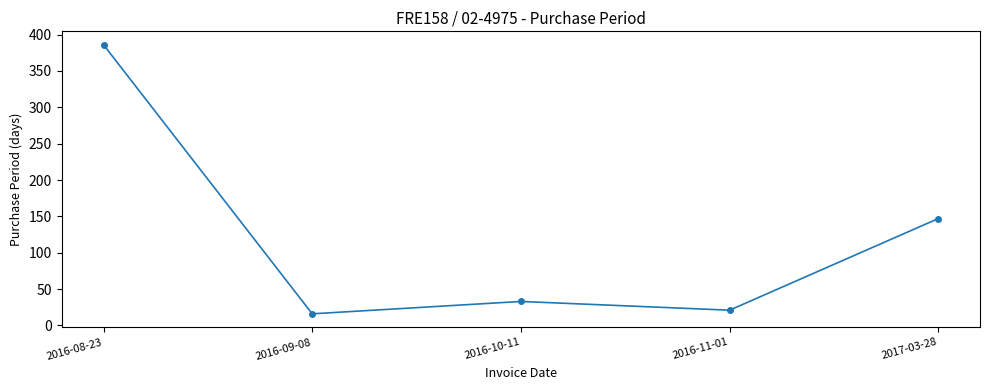

What is the minimum value shown in the chart?

16